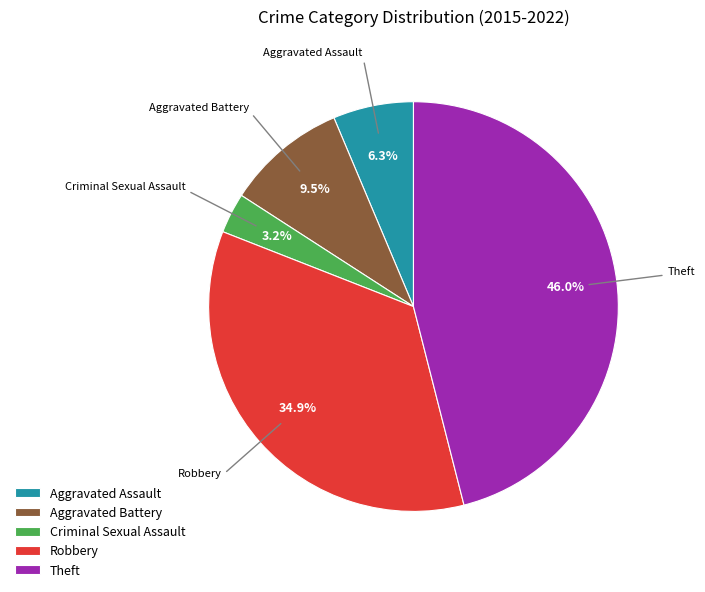

To the nearest percent, what percentage of the pie is Criminal Sexual Assault?

3%